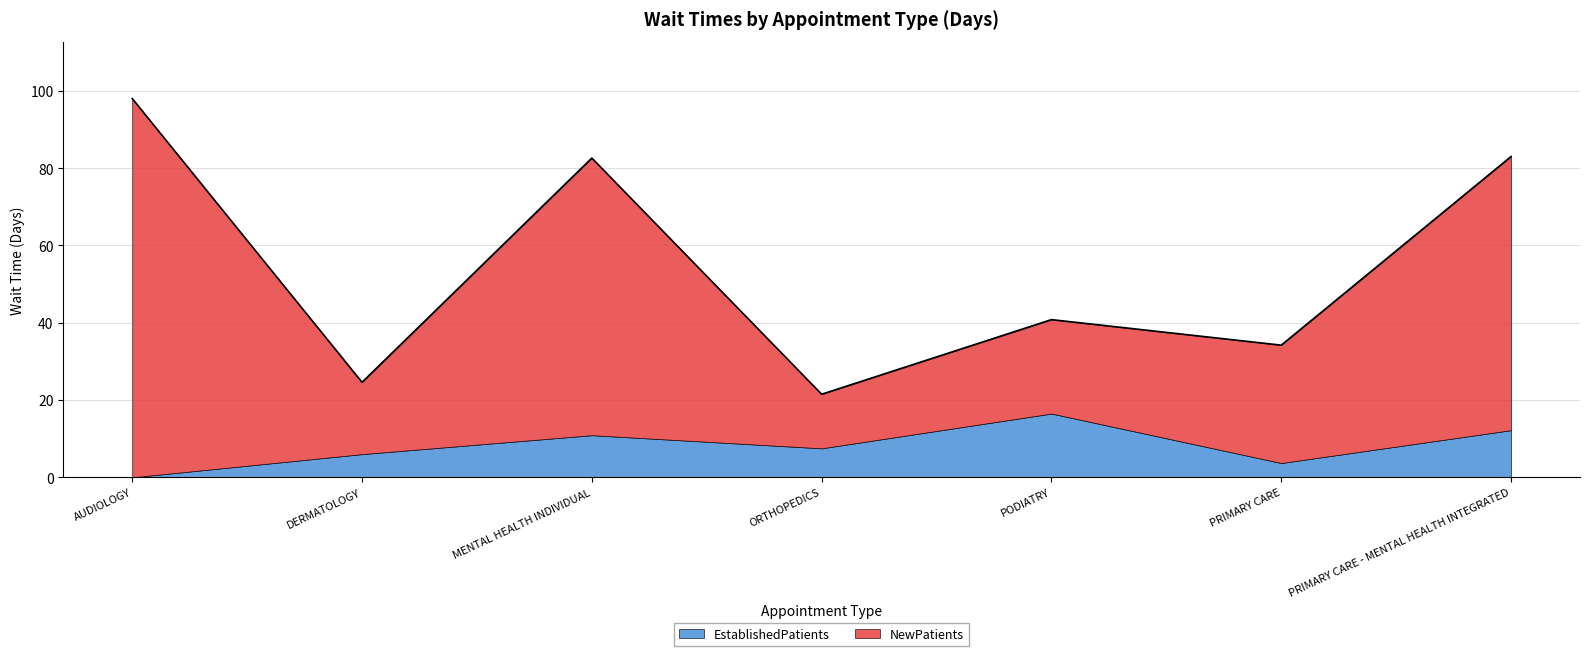

What is the label of the 4th point from the right?

ORTHOPEDICS